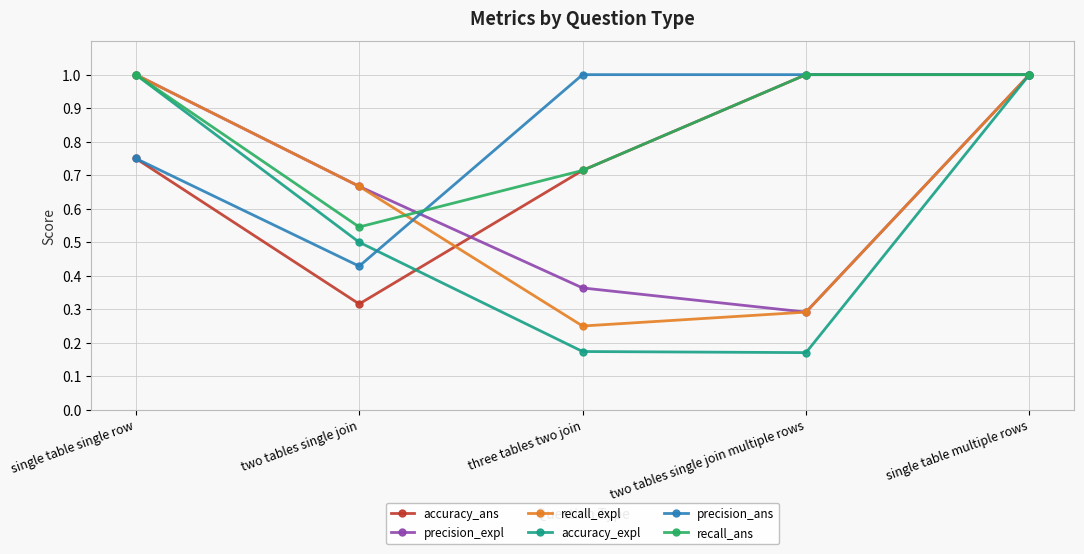

What is the label of the 2nd point from the left?

two tables single join